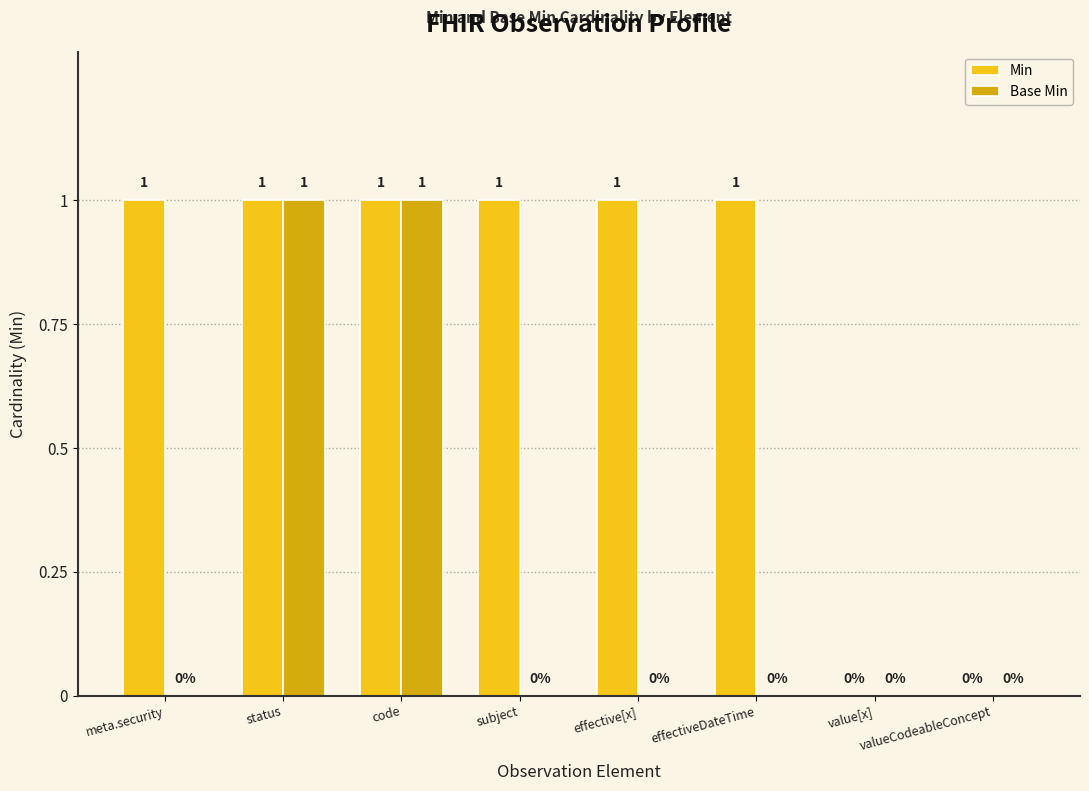

Which series has the largest total across all categories?

Min